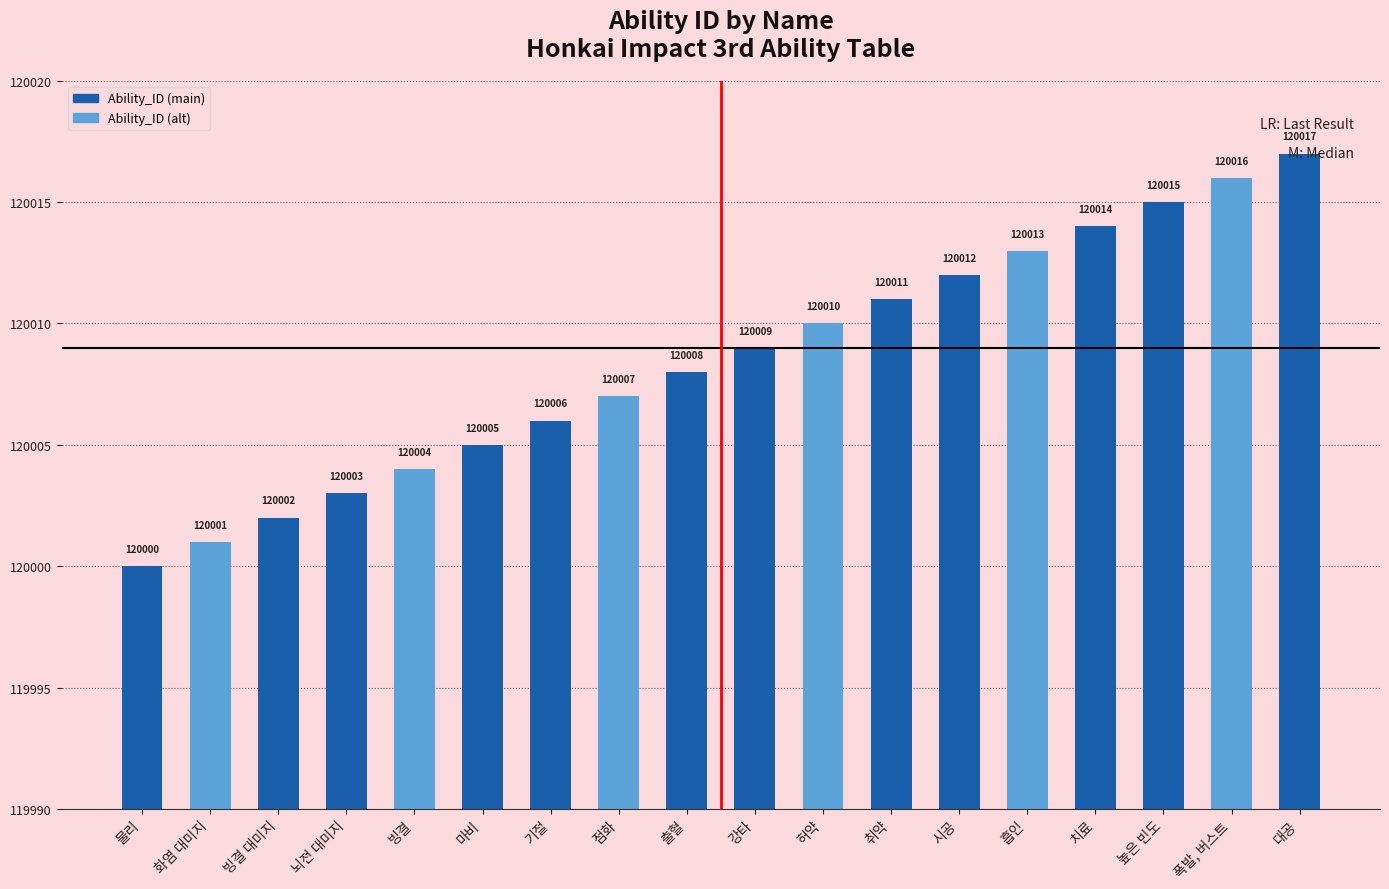

What is the difference between the maximum and second lowest values?

16